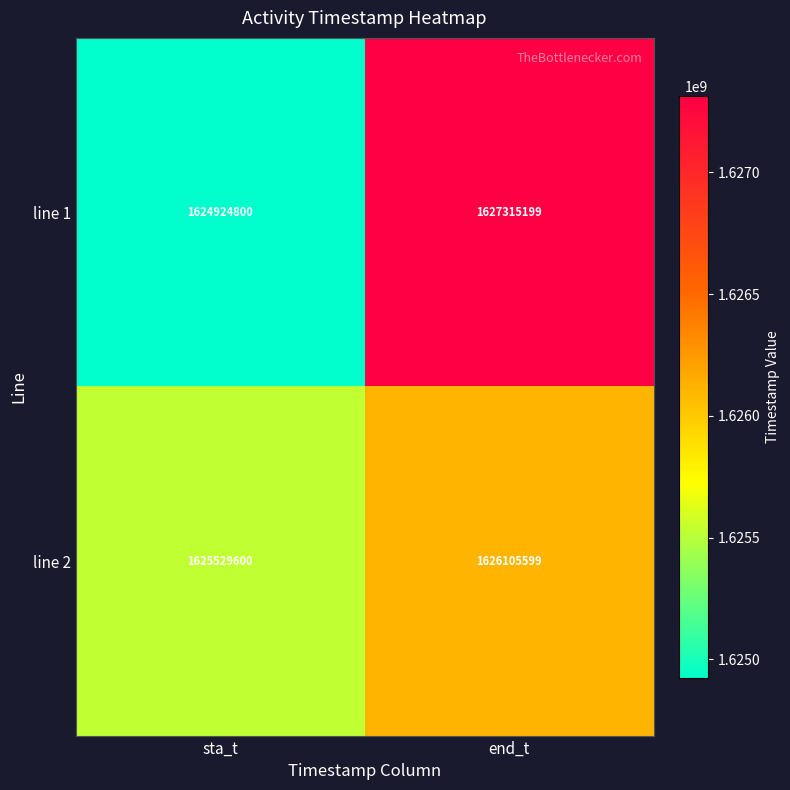

At which category is the sum across all series the highest?

end_t